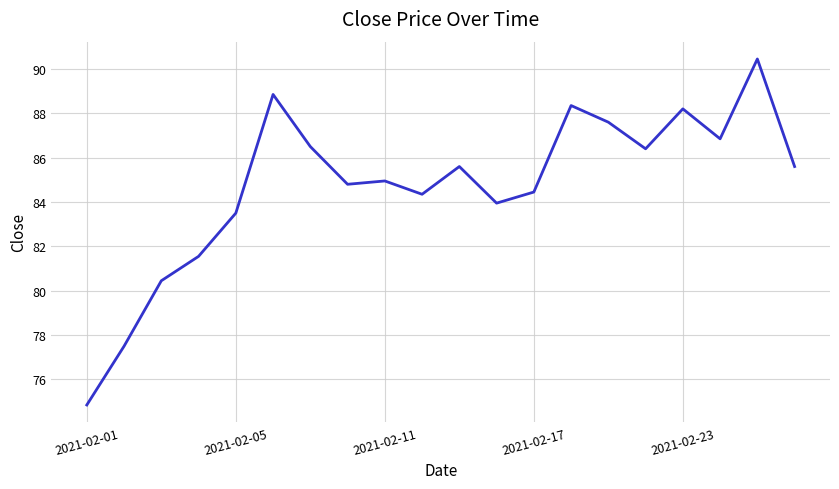

What is the greatest value displayed?

90.4